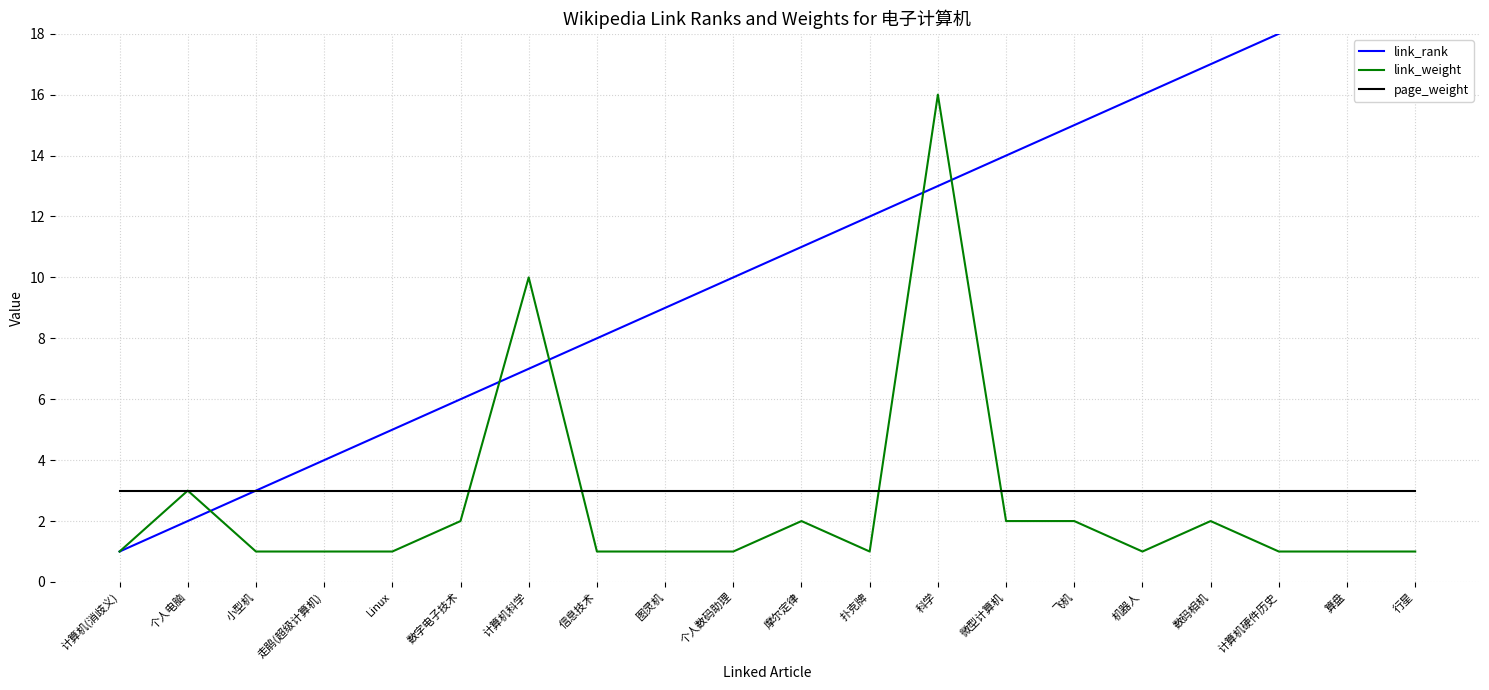

True or false: link_weight has more than 2 points higher than both neighbors.

True